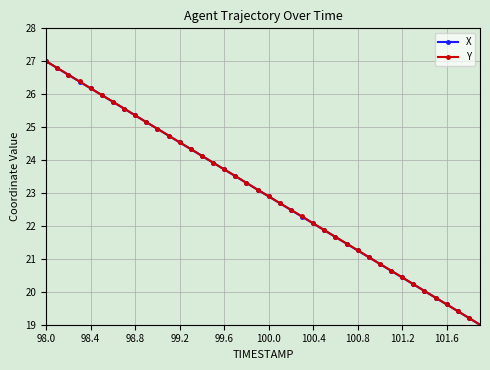

Reading left to right, what are all the values shown in this chart?

X: 27.0	26.8	26.6	26.4	26.2	26.0	25.8	25.6	25.4	25.2	24.9	24.7	24.5	24.3	24.1	23.9	23.7	23.5	23.3	23.1	22.9	22.7	22.5	22.3	22.1	21.9	21.7	21.5	21.3	21.1	20.8	20.6	20.4	20.2	20.0	19.8	19.6	19.4	19.2	19.0
Y: 27.0	26.8	26.6	26.4	26.2	26.0	25.8	25.6	25.4	25.2	25.0	24.7	24.5	24.3	24.1	23.9	23.7	23.5	23.3	23.1	22.9	22.7	22.5	22.3	22.1	21.9	21.7	21.5	21.3	21.1	20.8	20.6	20.4	20.2	20.0	19.8	19.6	19.4	19.2	19.0